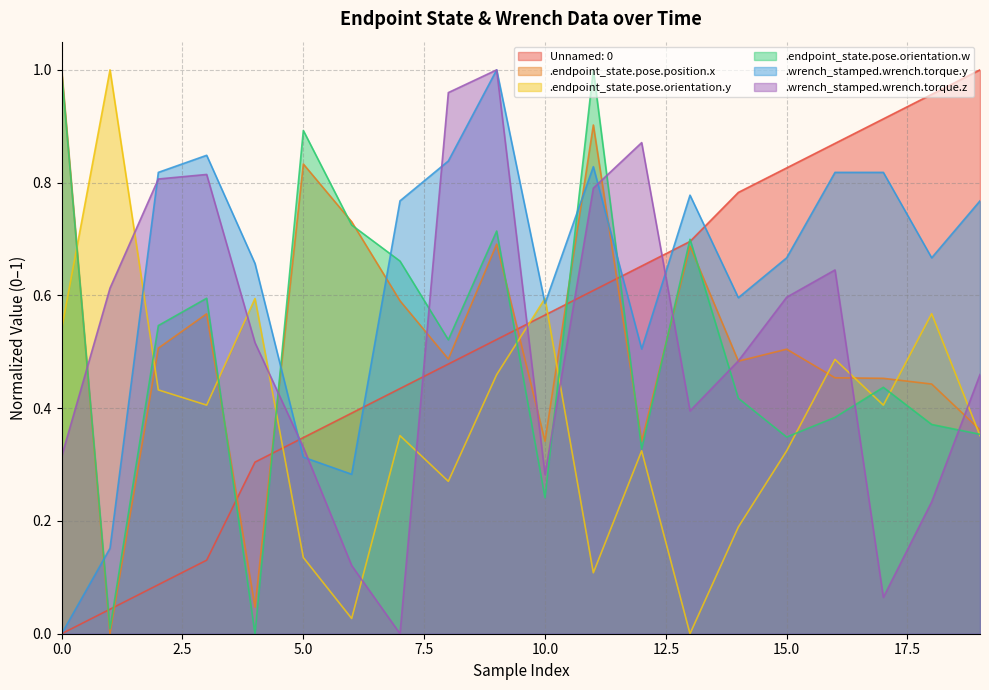

What are all the series names shown in the legend?

Unnamed: 0, .endpoint_state.pose.position.x, .endpoint_state.pose.orientation.y, .endpoint_state.pose.orientation.w, .wrench_stamped.wrench.torque.y, .wrench_stamped.wrench.torque.z